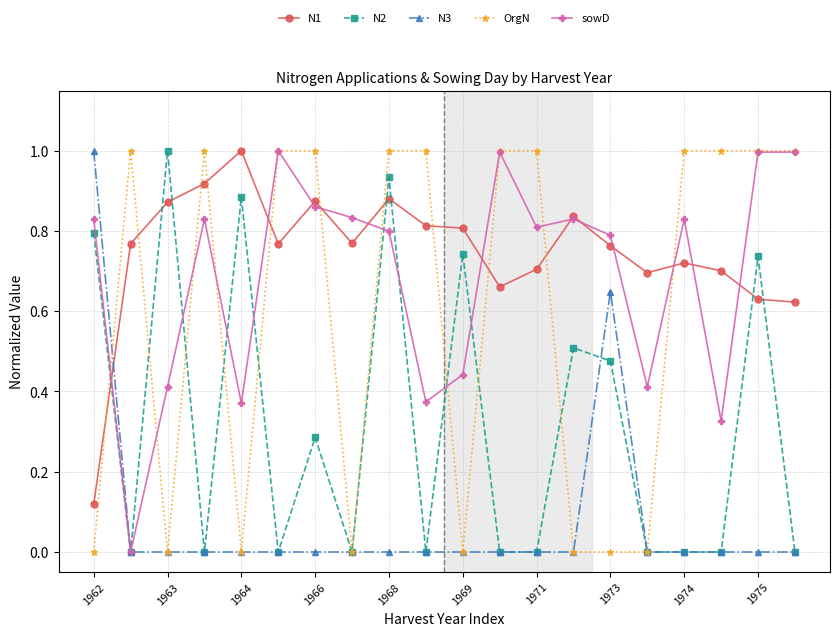

True or false: N1 has more than 1 points higher than both neighbors.

True